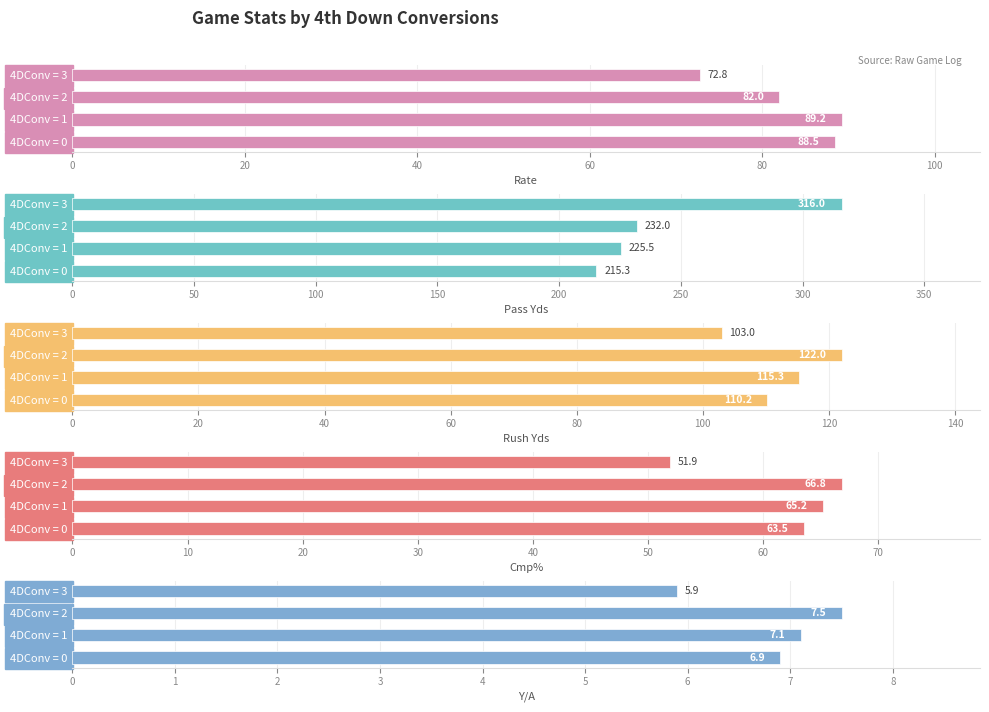

Are the bars horizontal?

Yes